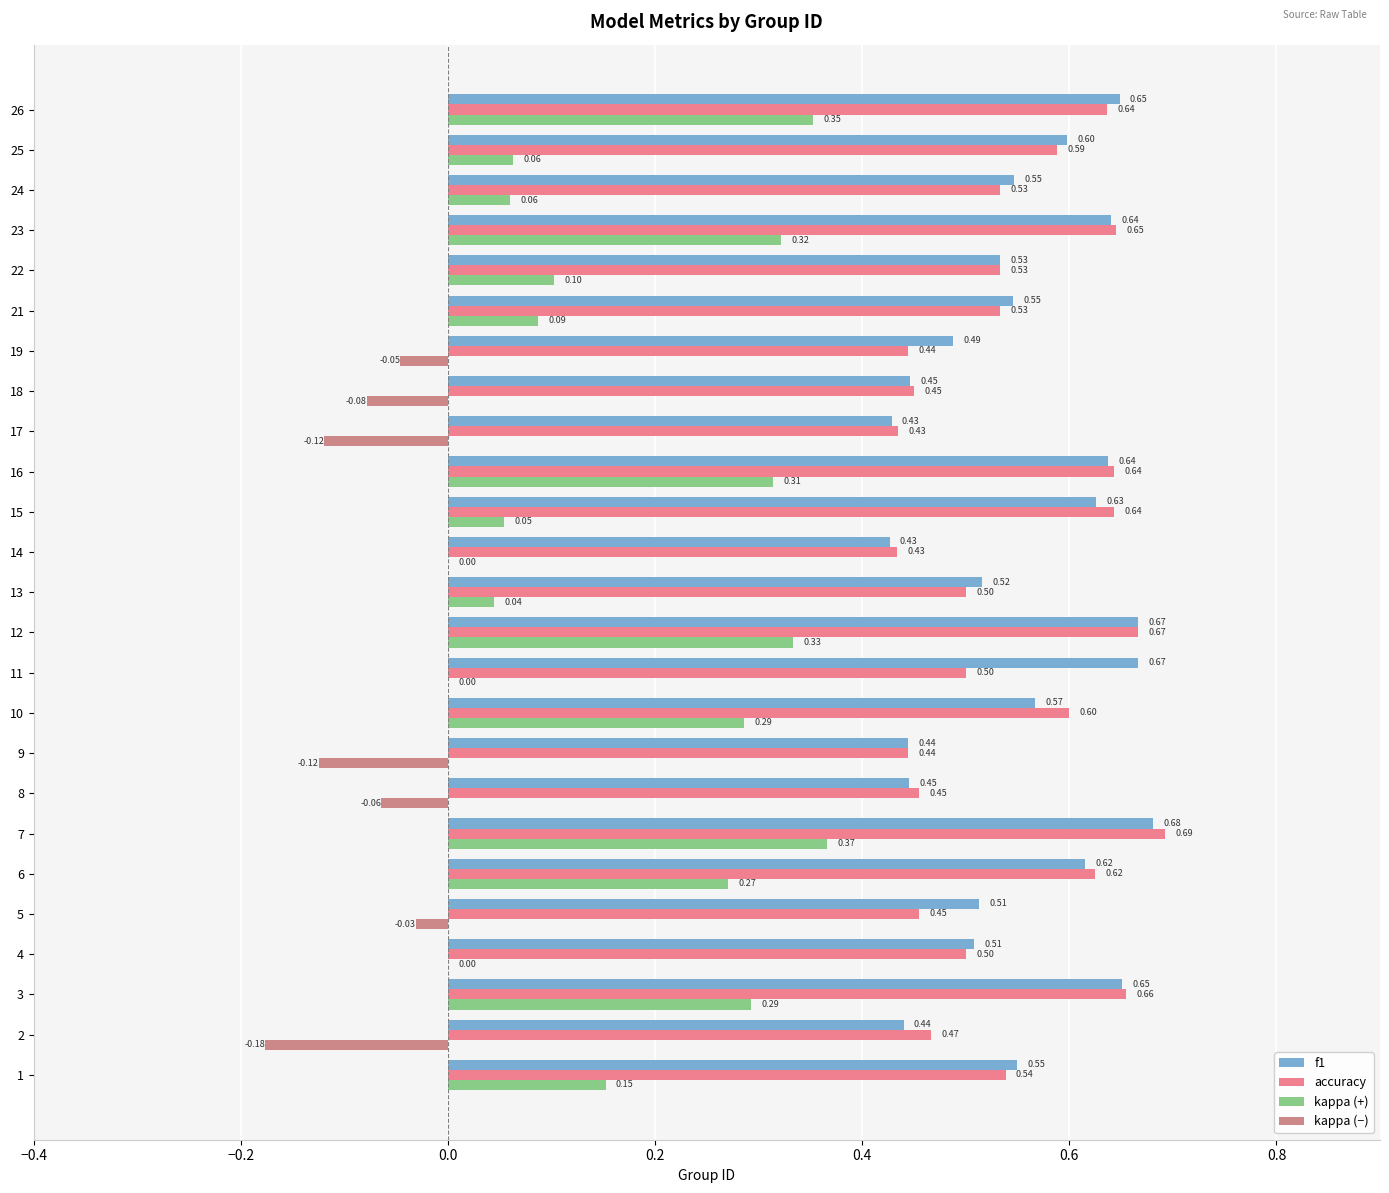

Which series has the widest spread of values?

kappa (+)